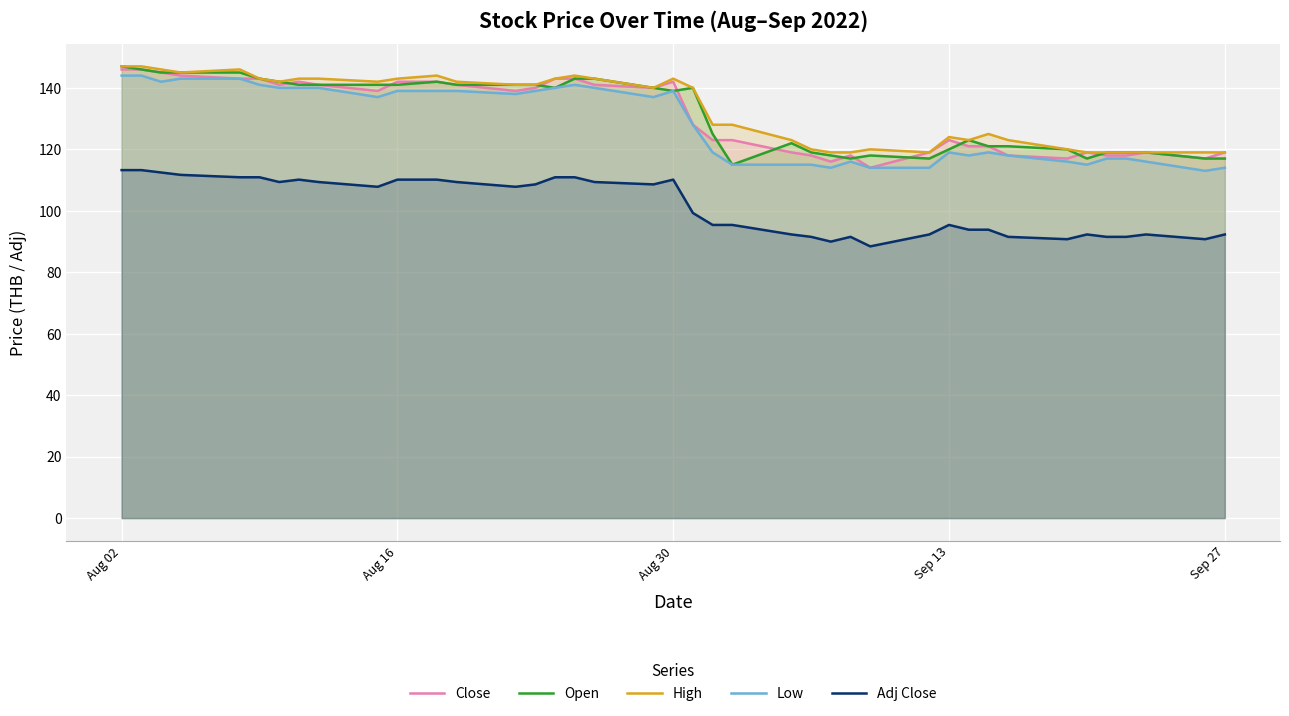

What is the minimum value for Adj Close?

88.4